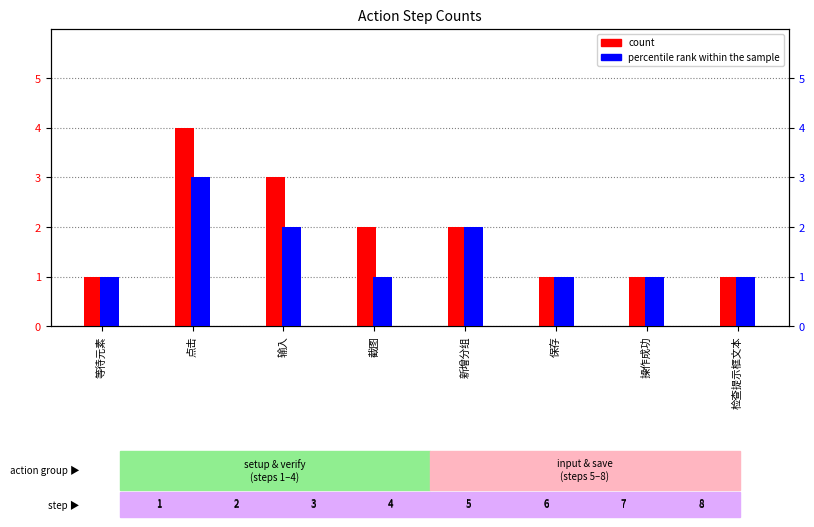

At which label does count first exceed 2?

点击